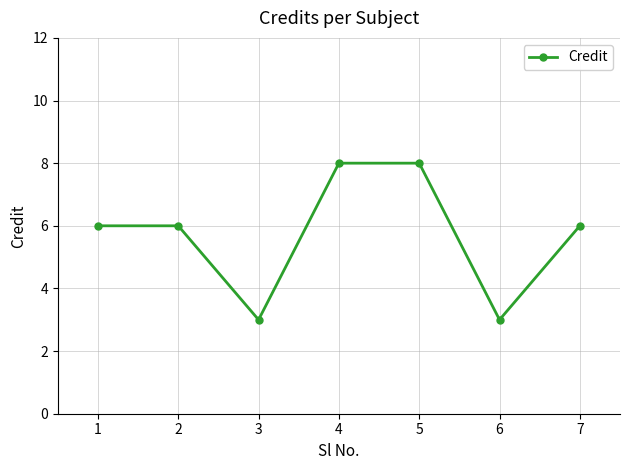

What is the minimum value shown in the chart?

3